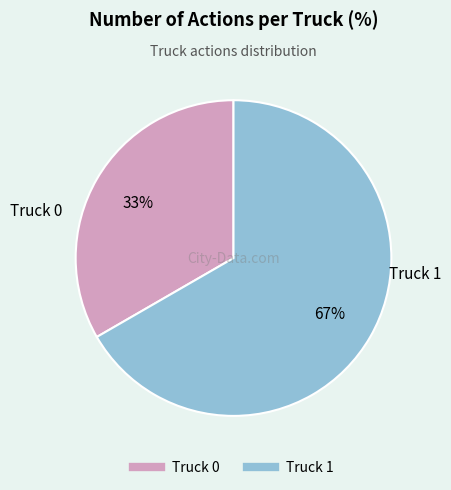

How many segments does this pie chart have?

2